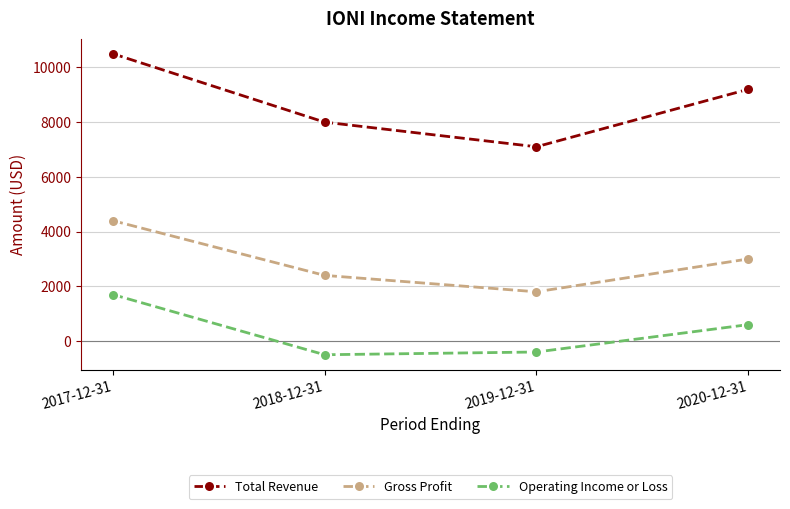

True or false: Total Revenue has more than 0 points higher than both neighbors.

False